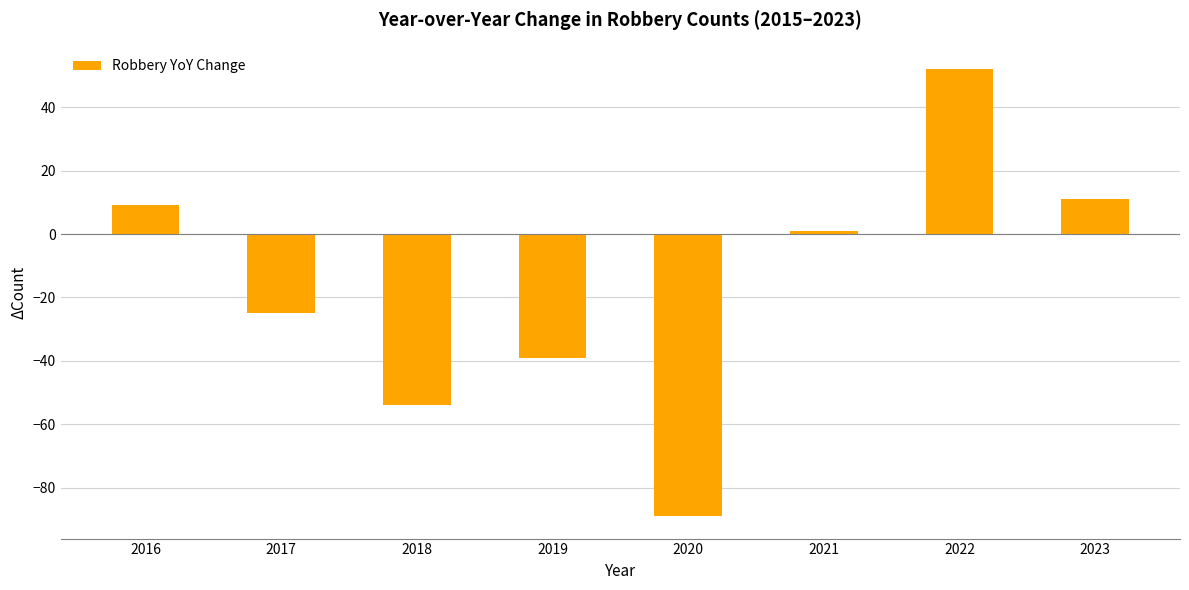

At which label is the value closest to -18?

2017